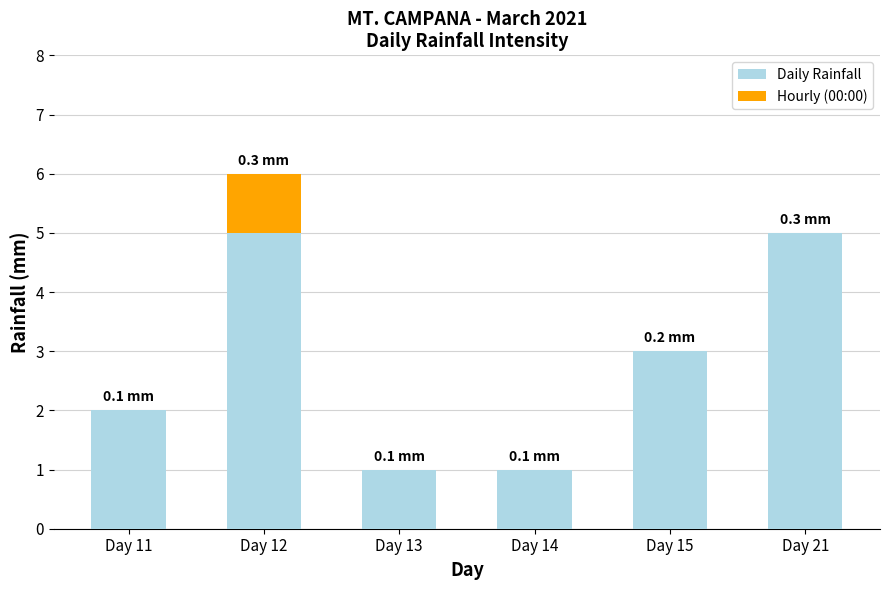

What is the highest value of the Daily Rainfall series?

5